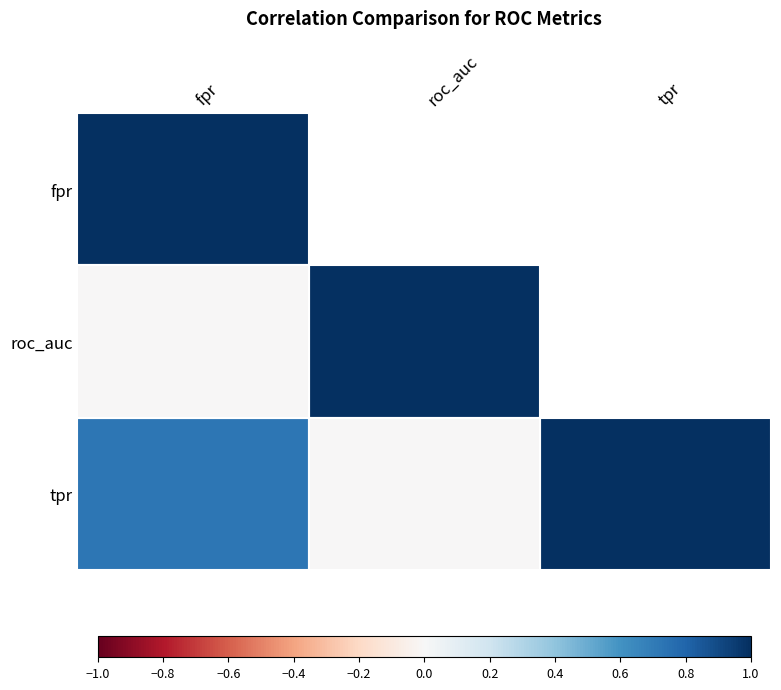

What is the greatest value displayed?

1.0